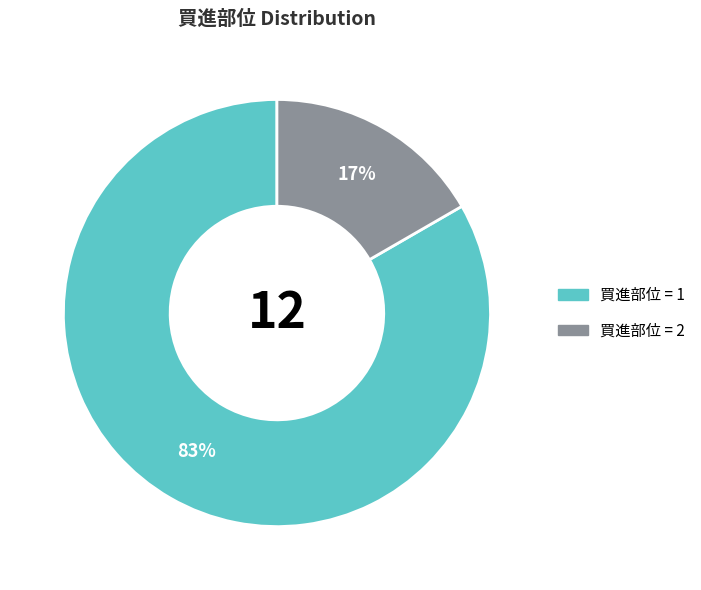

To the nearest percent, what is the average slice percentage?

50%